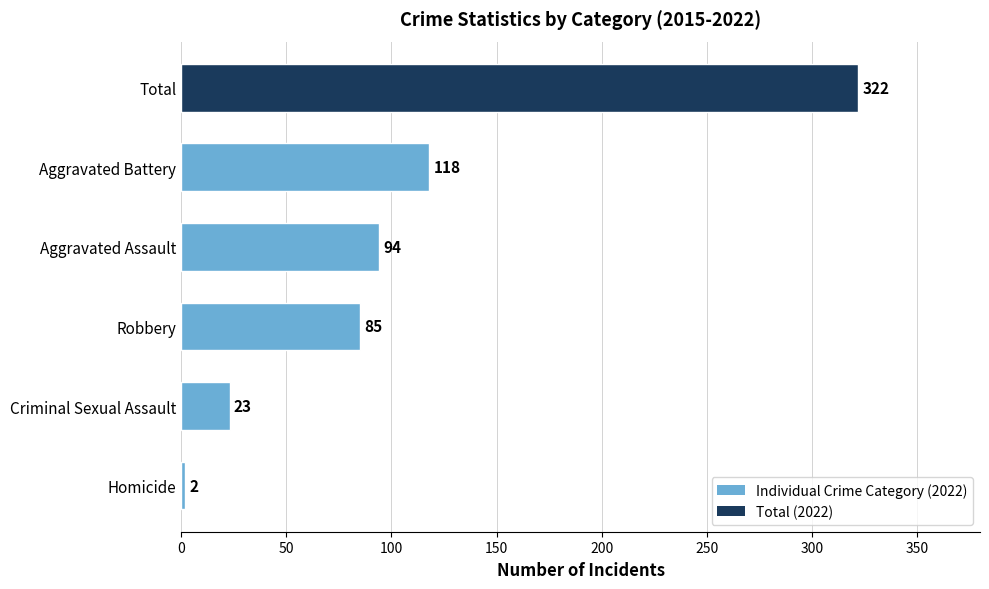

Rank the categories by value from lowest to highest.

Homicide, Criminal Sexual Assault, Robbery, Aggravated Assault, Aggravated Battery, Total